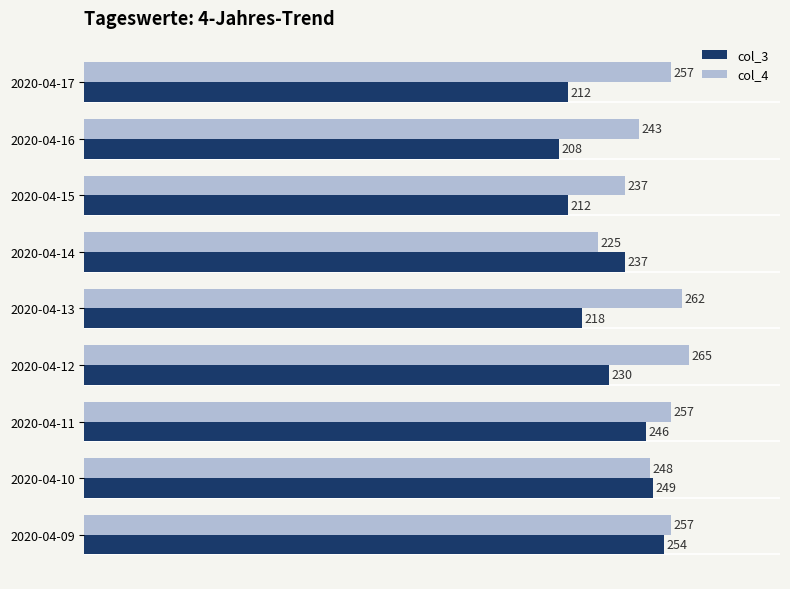

Rank the series by their average value, from highest to lowest.

col_4, col_3